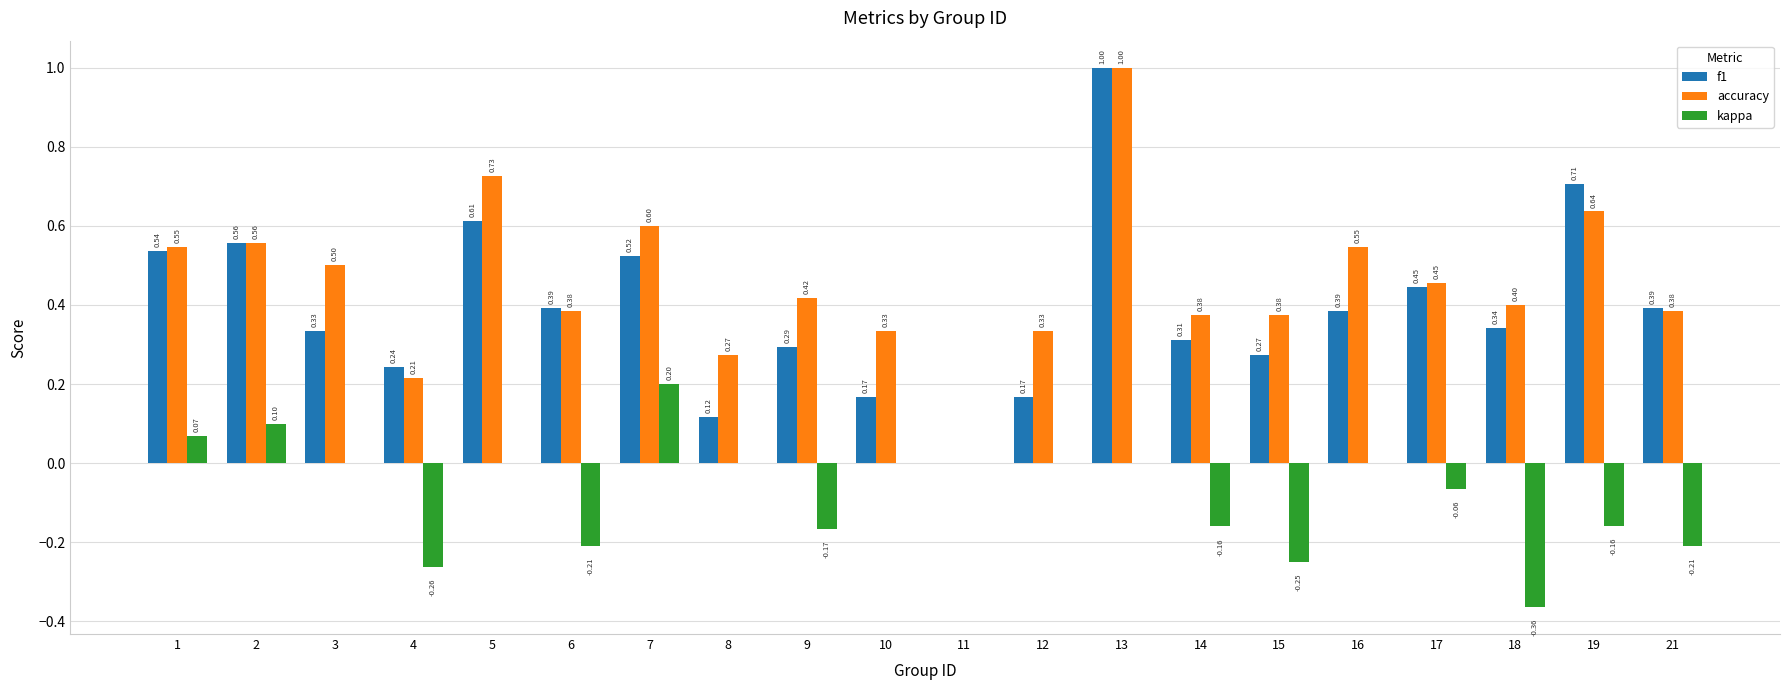

What is the total value across all series at 18?

0.4